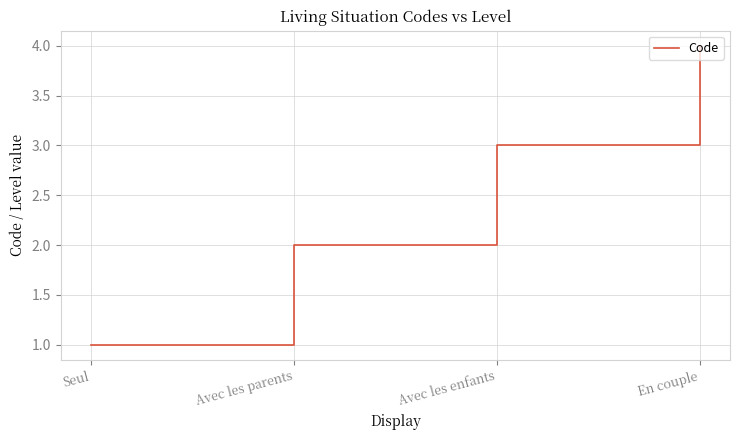

What is the approximate value at Avec les enfants?

3